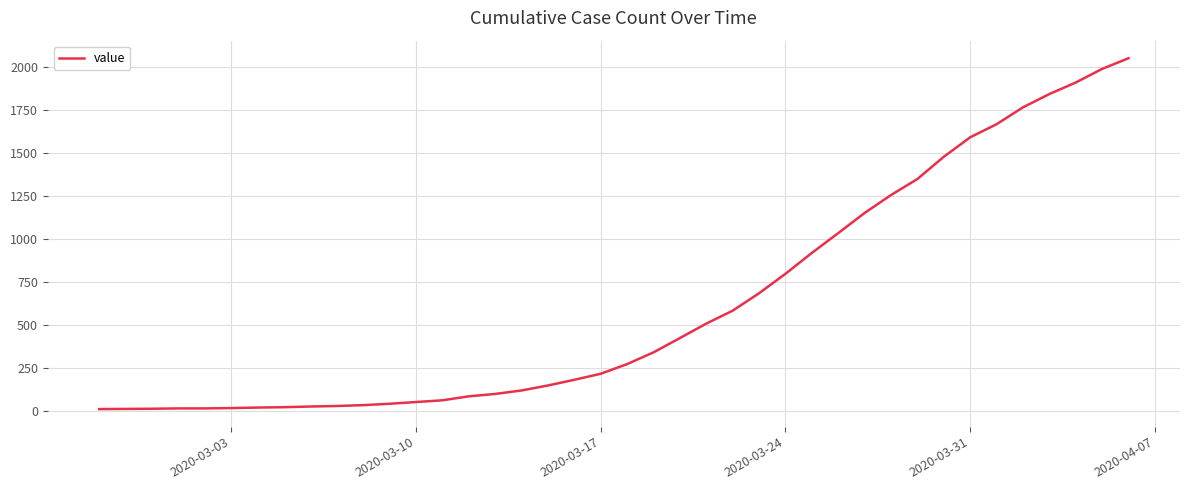

What is the difference between the maximum and minimum values?

2036